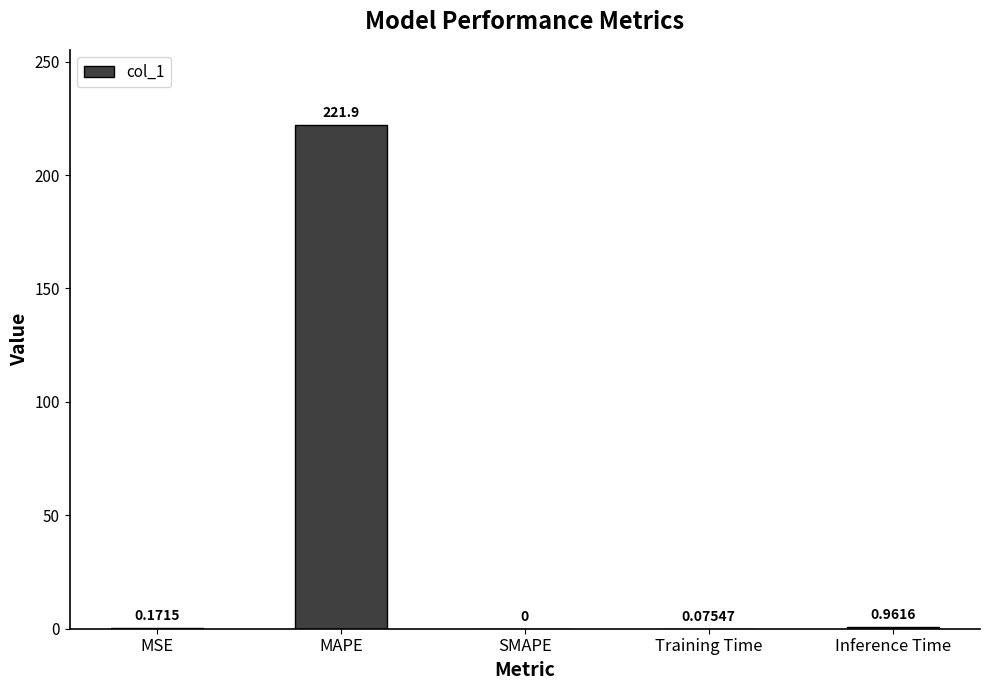

What is the maximum value shown in the chart?

221.9